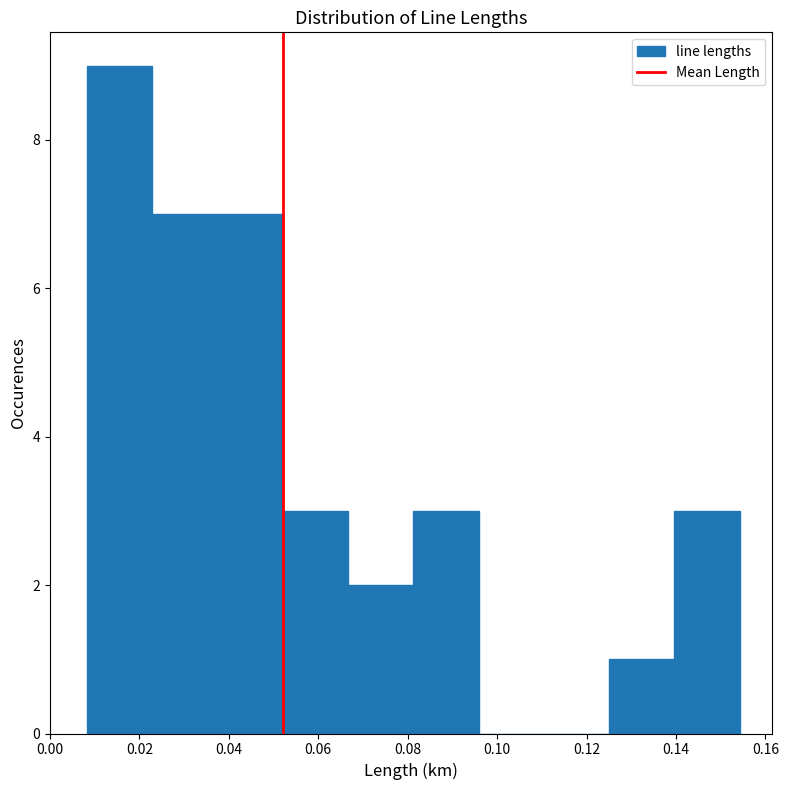

Reading left to right, transcribe this chart: for each bar, give the range it covers on the x-axis and its height. Neither the bar edges nor the heights are printed on the chart, so give them approximately, as read against the axes.

0.008 to 0.022: 9
0.022 to 0.038: 7
0.038 to 0.052: 7
0.052 to 0.066: 3
0.066 to 0.082: 2
0.082 to 0.096: 3
0.096 to 0.110: 0
0.110 to 0.126: 0
0.126 to 0.140: 1
0.140 to 0.154: 3